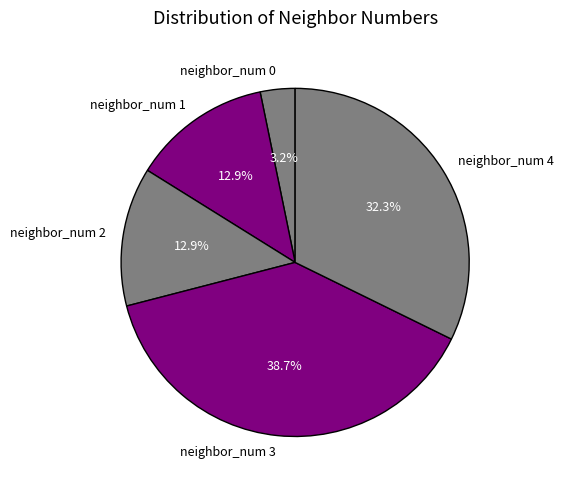

To the nearest percent, what portion does neighbor_num 3 represent?

39%